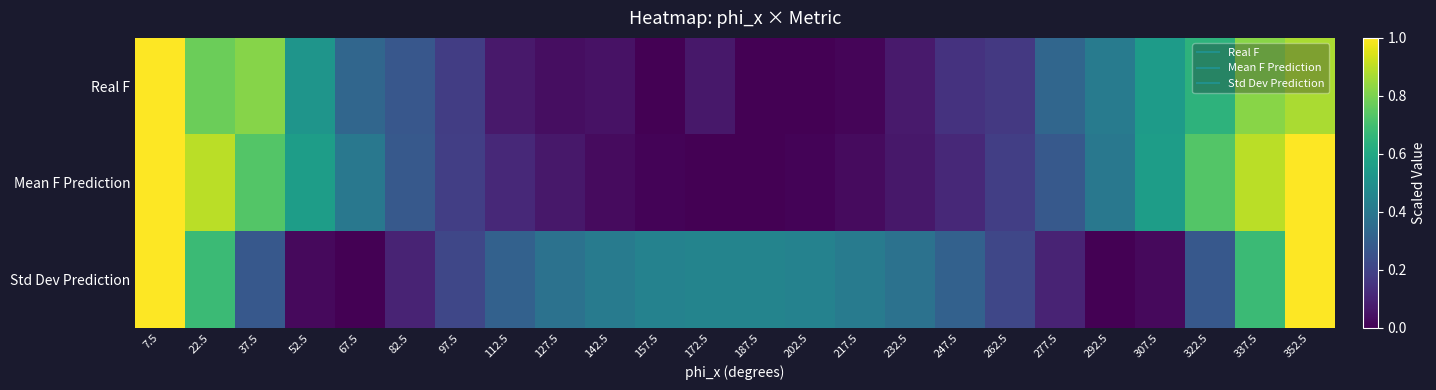

Between 202.5 and 247.5, which series saw the biggest shift?

Real F